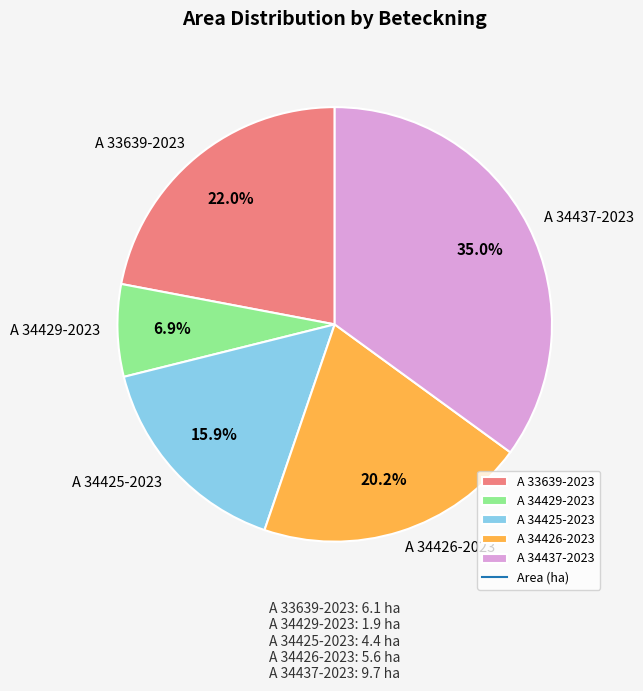

Which slice is the smallest?

A 34429-2023